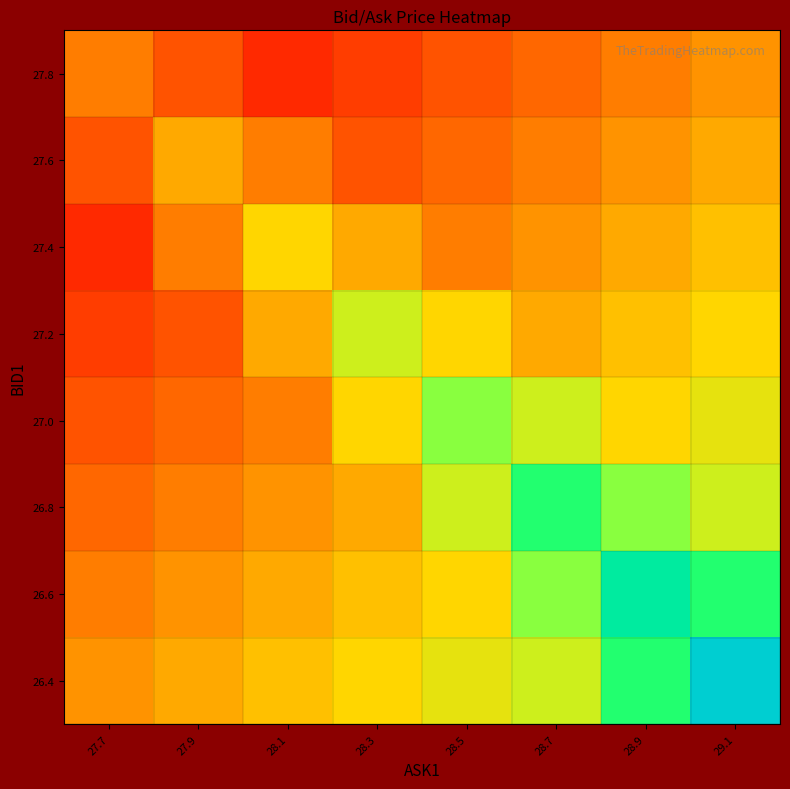

At how many categories does at least one series exceed 0?

8